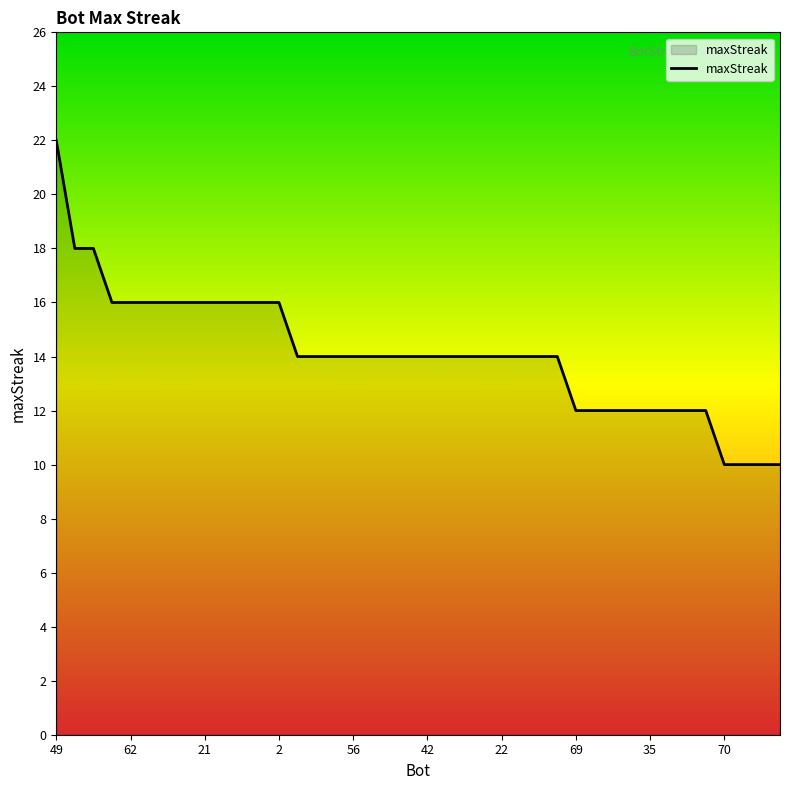

What is the smallest value displayed?

10